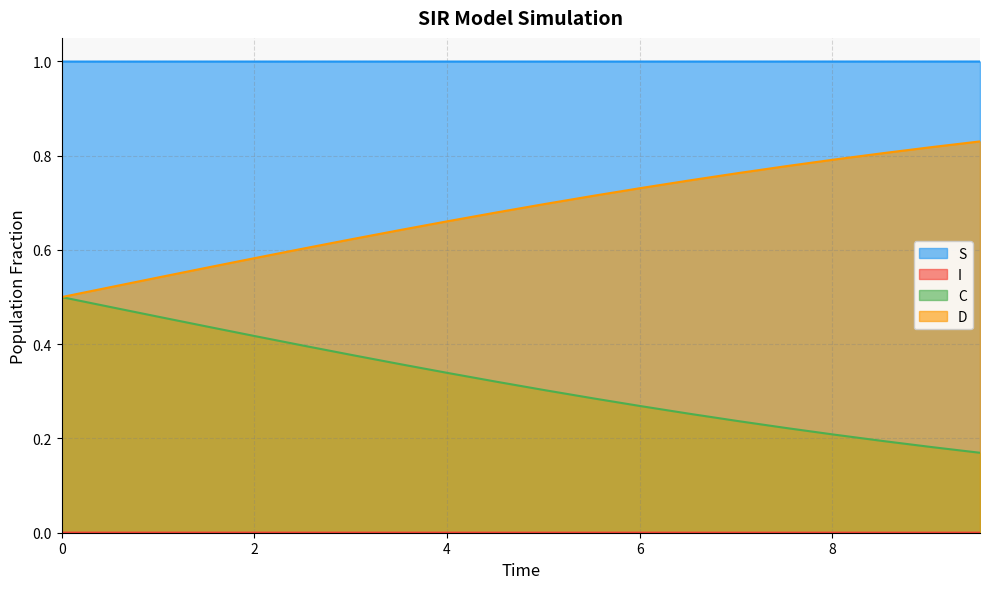

What are all the series names shown in the legend?

S, I, C, D